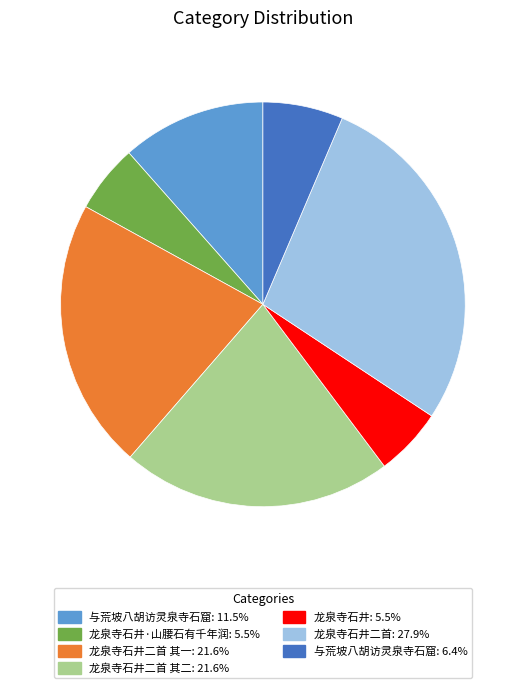

Is there any slice that represents more than half of the pie?

No